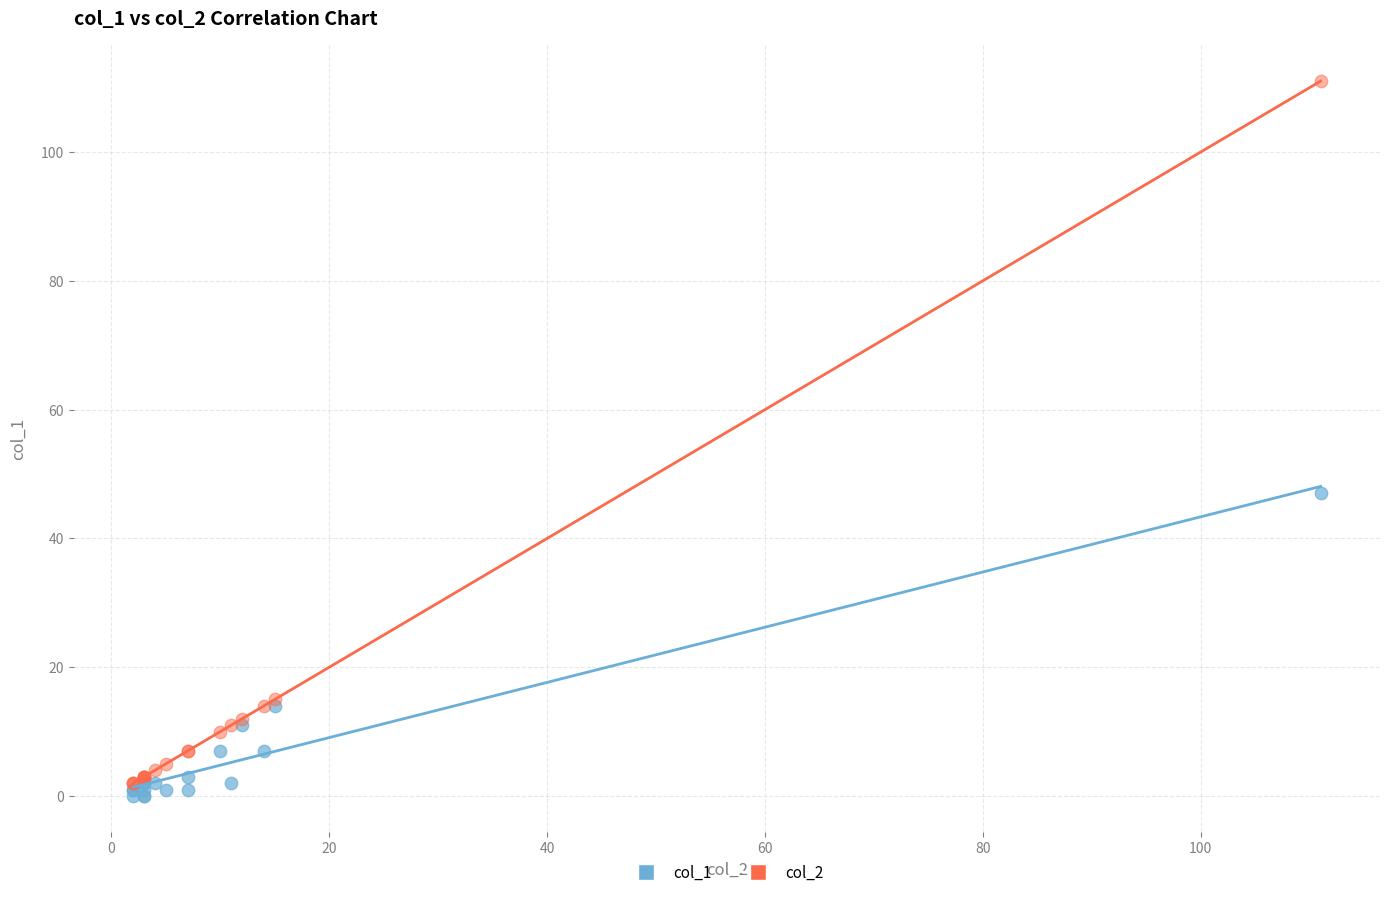

Across all series, what Y value is closest to 55?

47